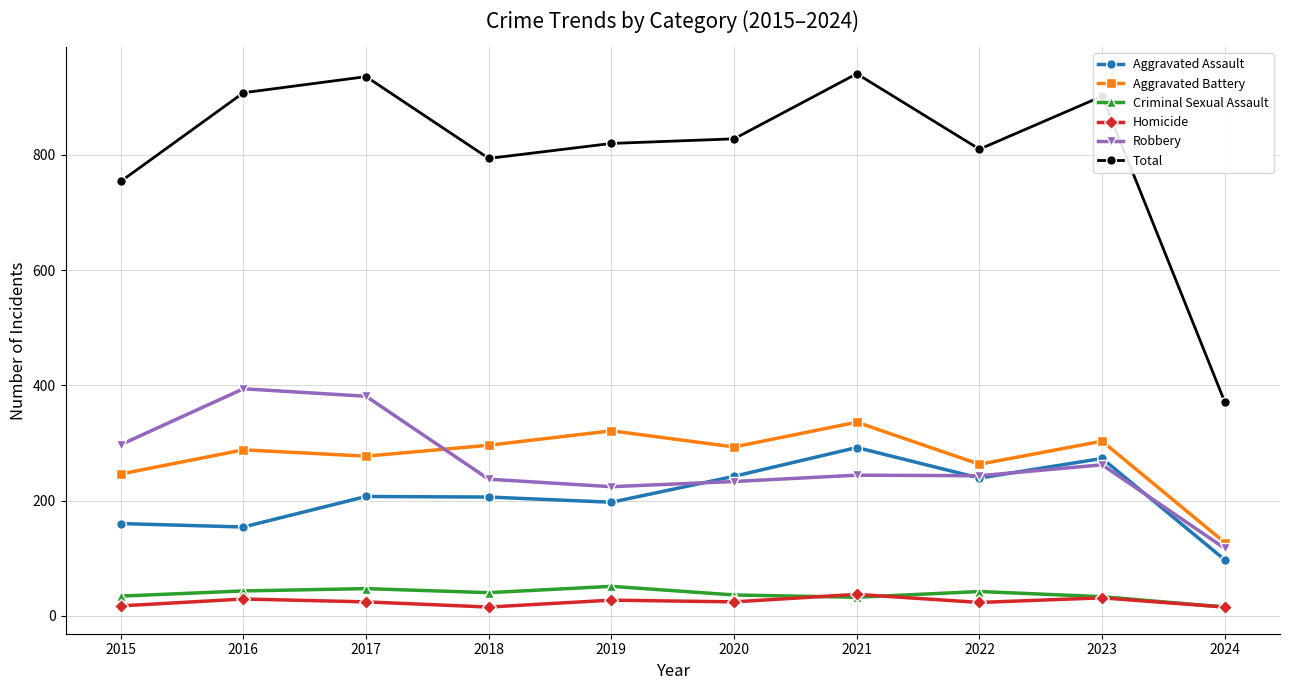

True or false: Total has more than 1 interior local peaks.

True